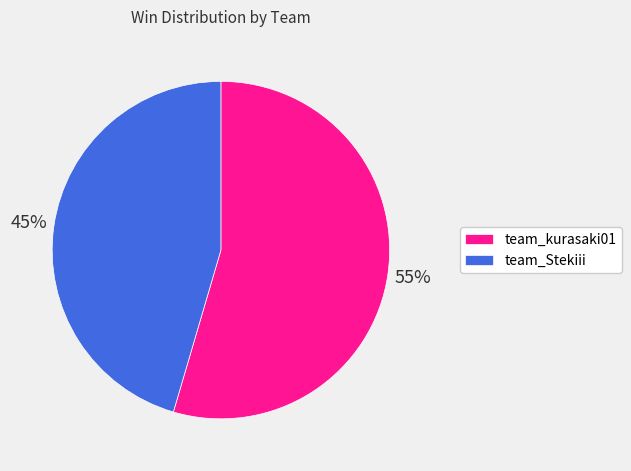

Which category has the biggest portion of the pie?

team_kurasaki01